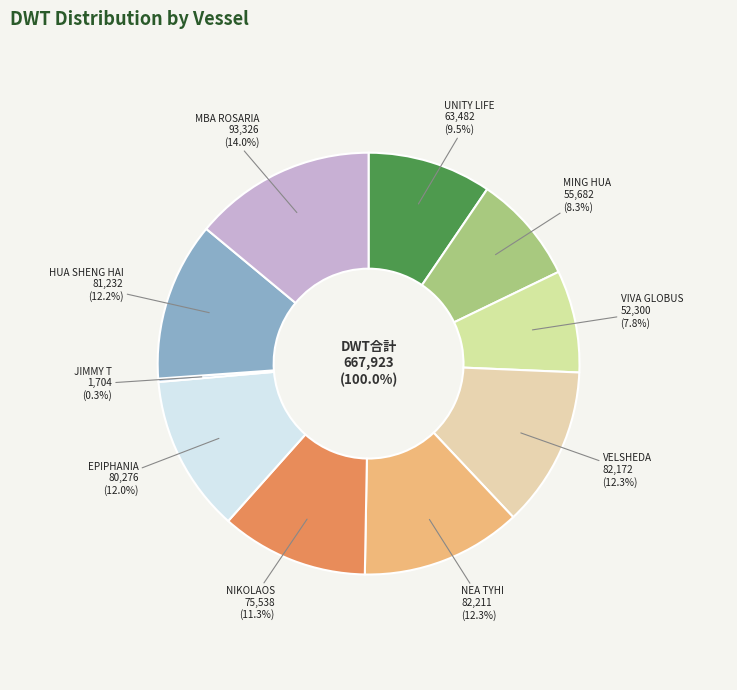

Does any single category account for the majority?

No